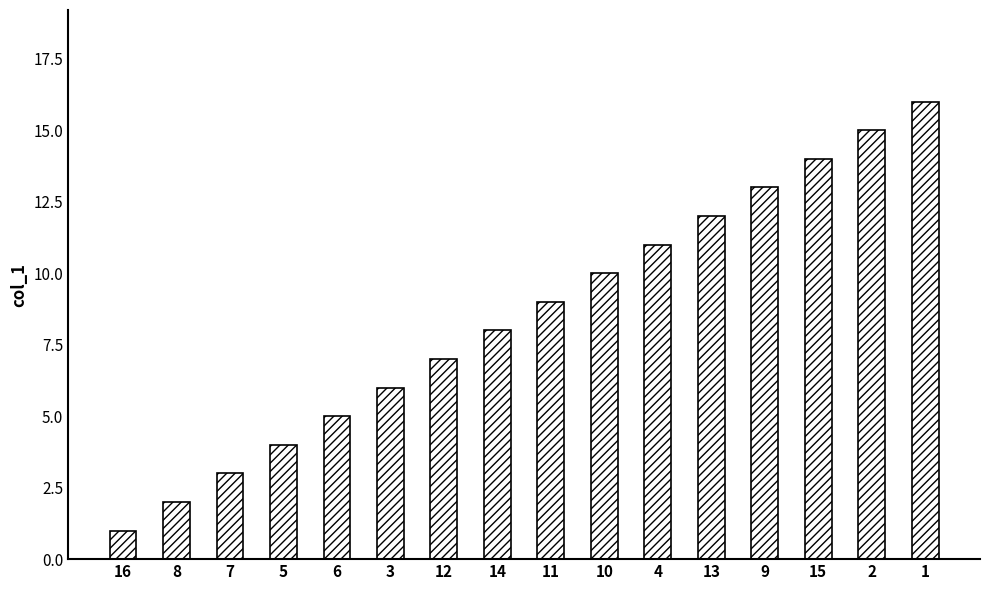

Reading left to right, what are all the values shown in this chart?

1	2	3	4	5	6	7	8	9	10	11	12	13	14	15	16